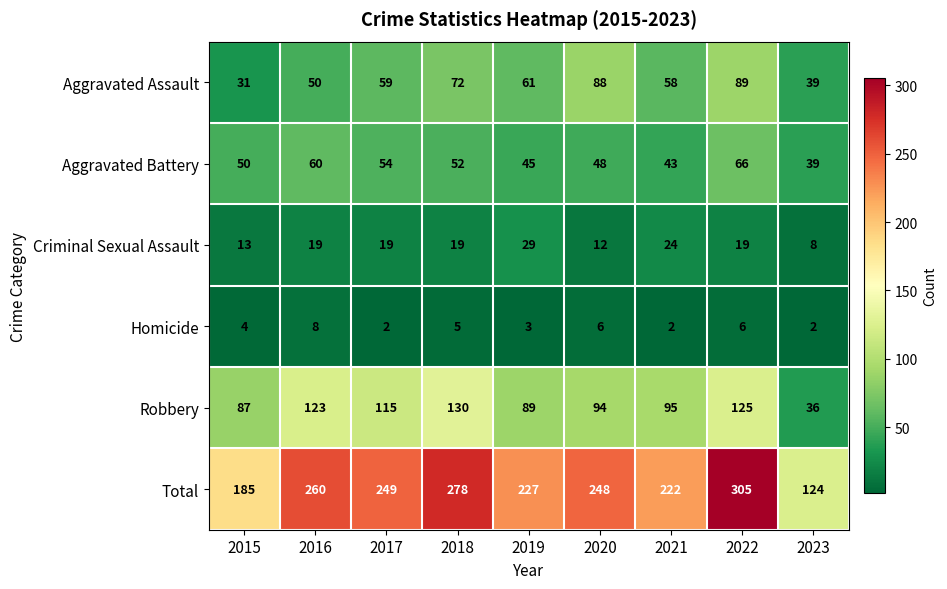

Rank the categories by Aggravated Assault value from highest to lowest.

2022, 2020, 2018, 2019, 2017, 2021, 2016, 2023, 2015